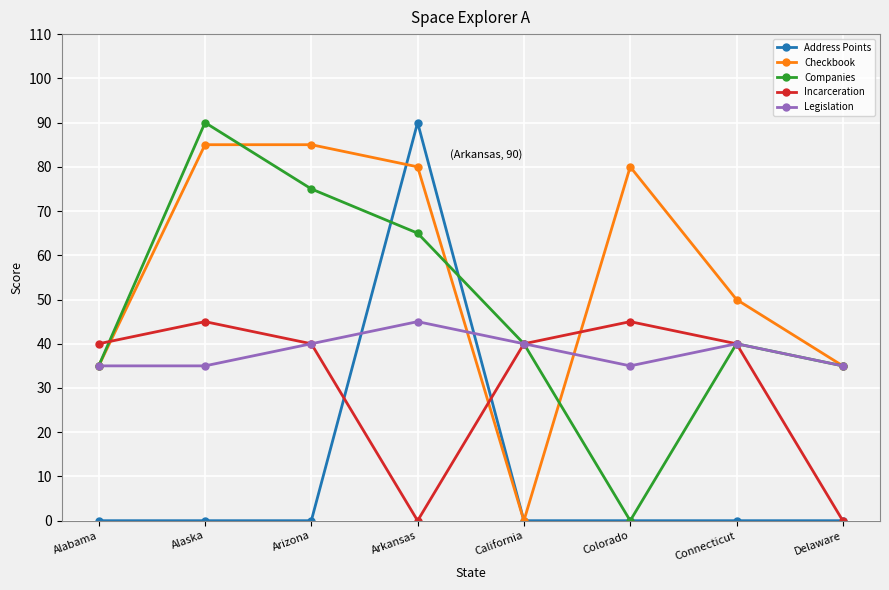

The Address Points series shows 0 at Delaware. True or false?

True